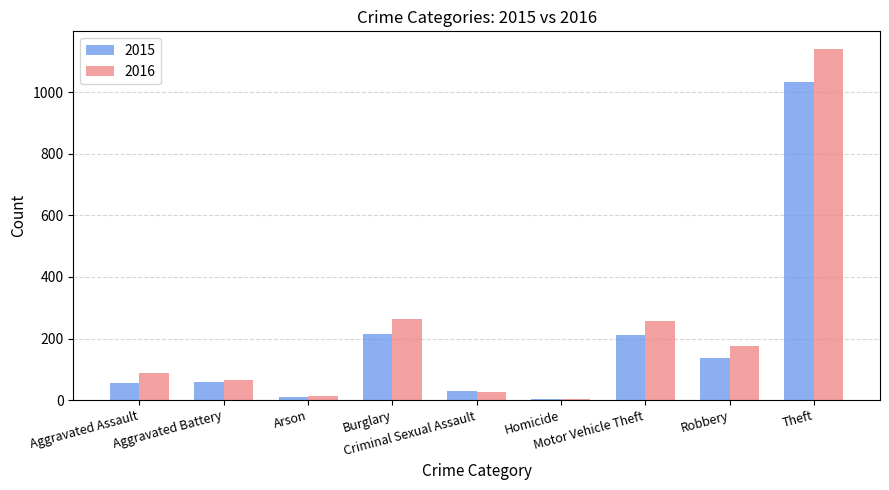

What are all the series names shown in the legend?

2015, 2016